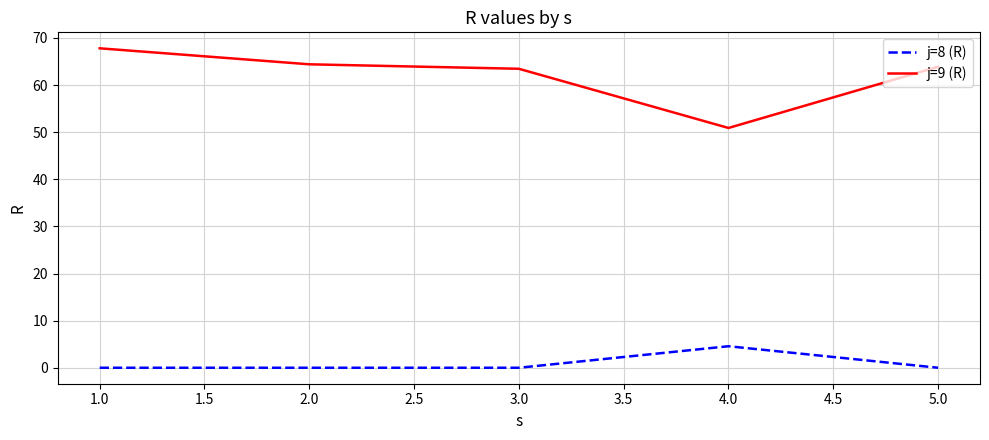

At how many categories does at least one series exceed 0?

5